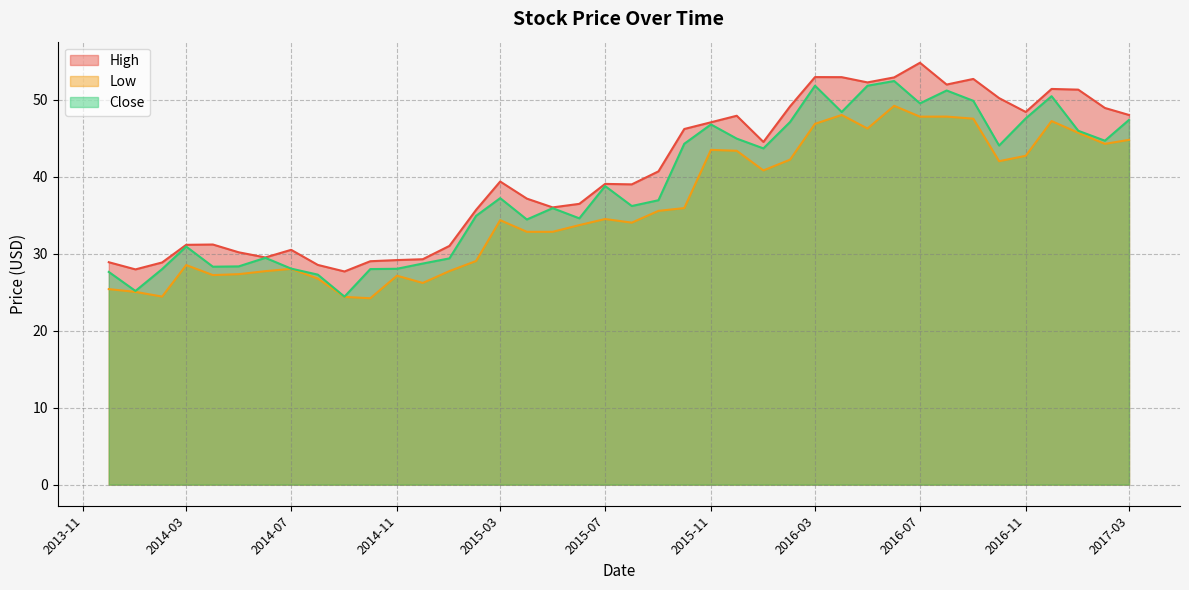

What is the total value across all series at 2014-12-01?

84.2